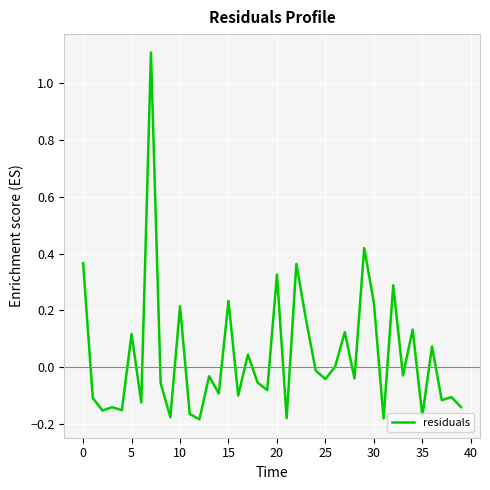

Does the chart display data point markers on the line(s)?

No